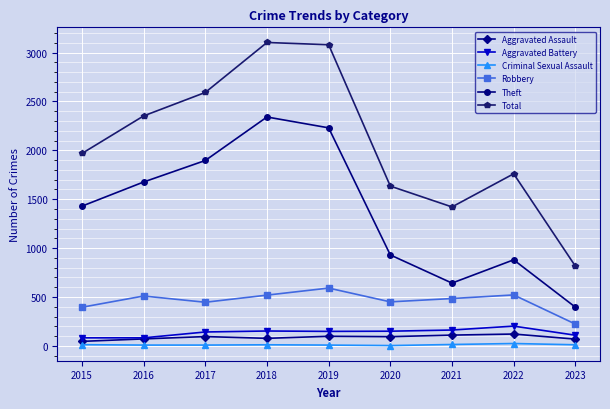

Is this an area chart (filled region under the line)?

No